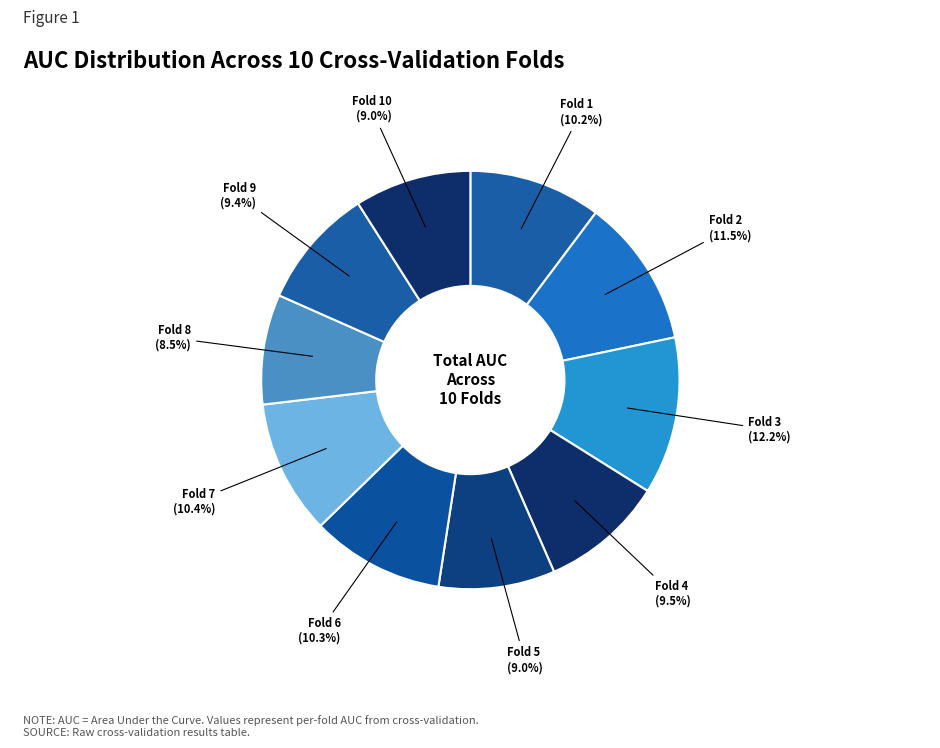

To the nearest percent, what is the difference between the largest and smallest slice percentages?

4%